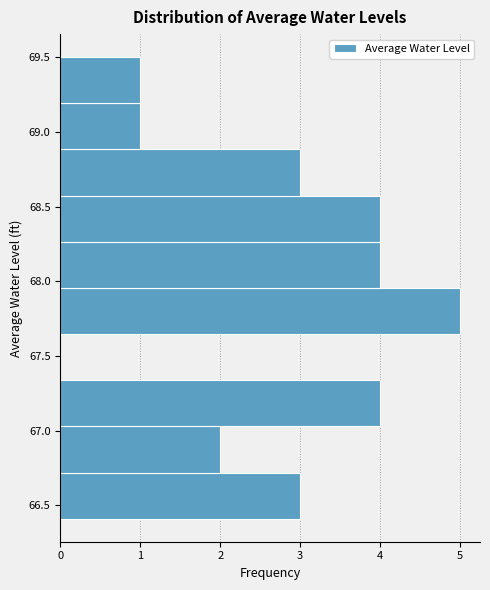

Reading bottom to top, transcribe this chart: for each bar, give the range it covers on the y-axis and its length. Neither the bar edges nor the lengths are printed on the chart, so give them approximately, as read against the axes.

66.40 to 66.70: 3
66.70 to 67.05: 2
67.05 to 67.35: 4
67.35 to 67.65: 0
67.65 to 67.95: 5
67.95 to 68.25: 4
68.25 to 68.55: 4
68.55 to 68.90: 3
68.90 to 69.20: 1
69.20 to 69.50: 1